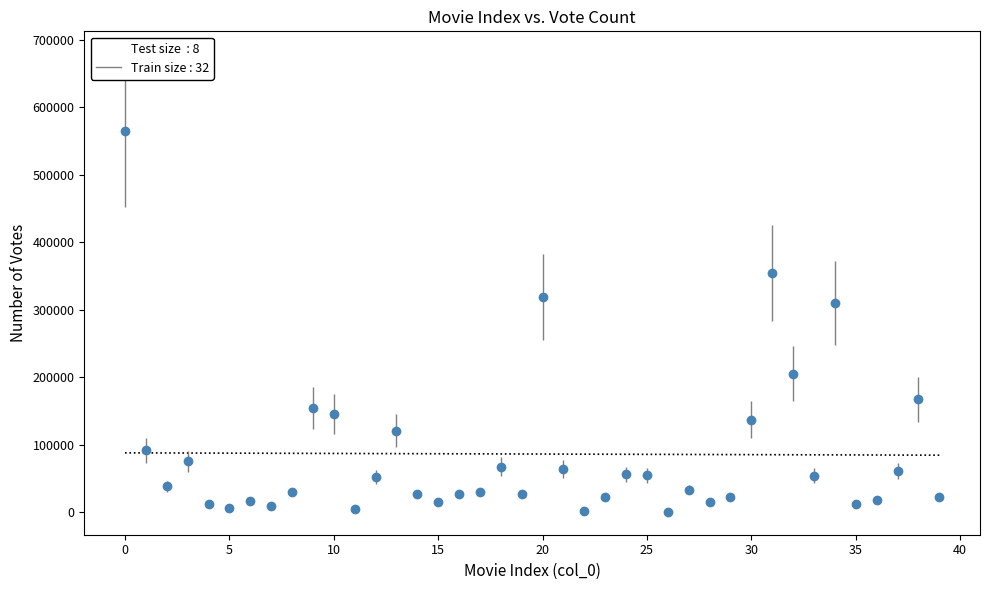

What is the range of Y values (max minus min)?

564492